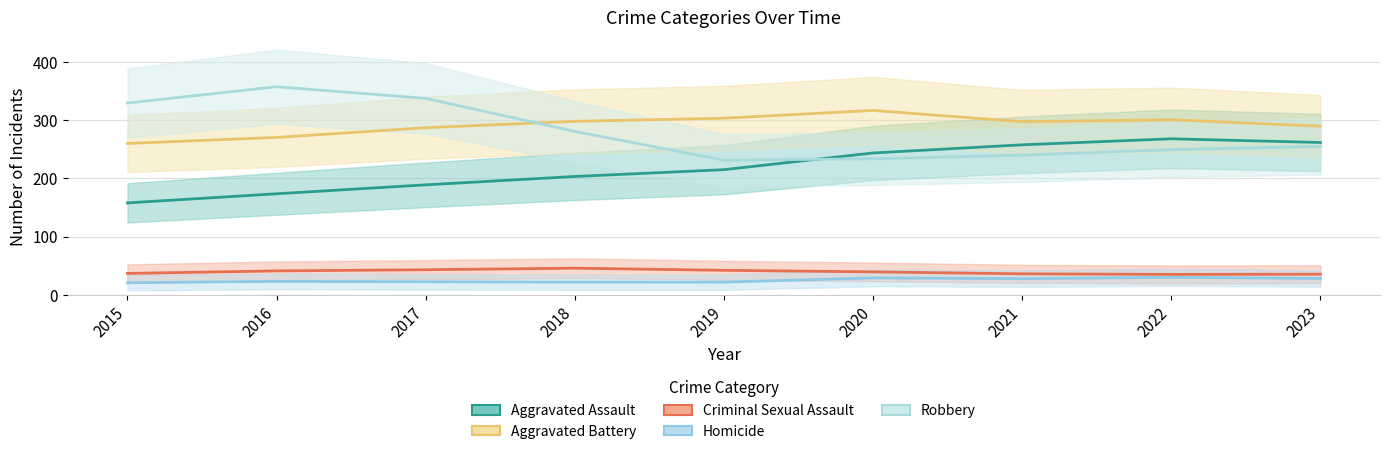

Which series has the largest total across all categories?

Aggravated Battery